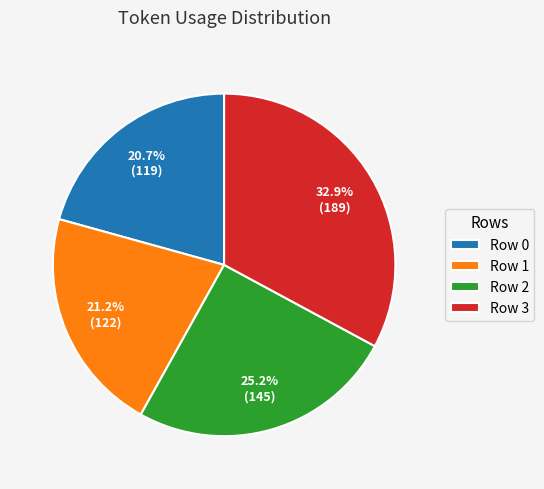

How many slices are in this pie chart?

4